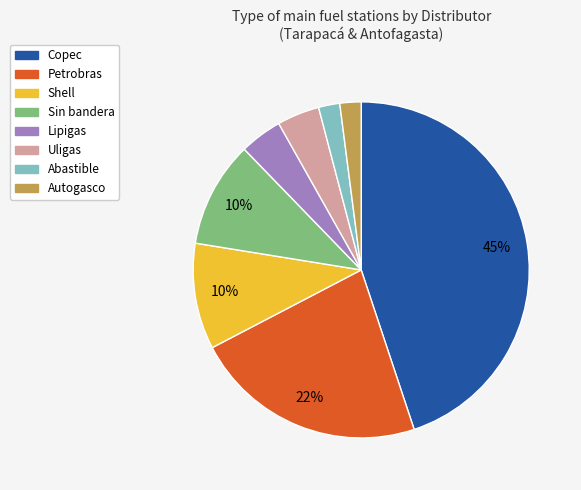

To the nearest percent, what portion does Petrobras represent?

22%